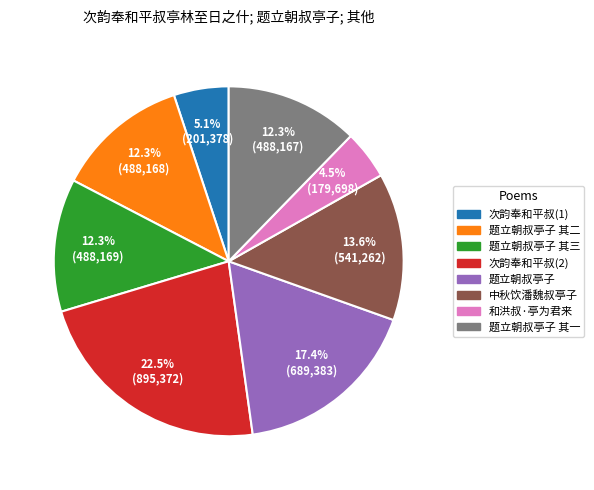

Does any single category account for the majority?

No